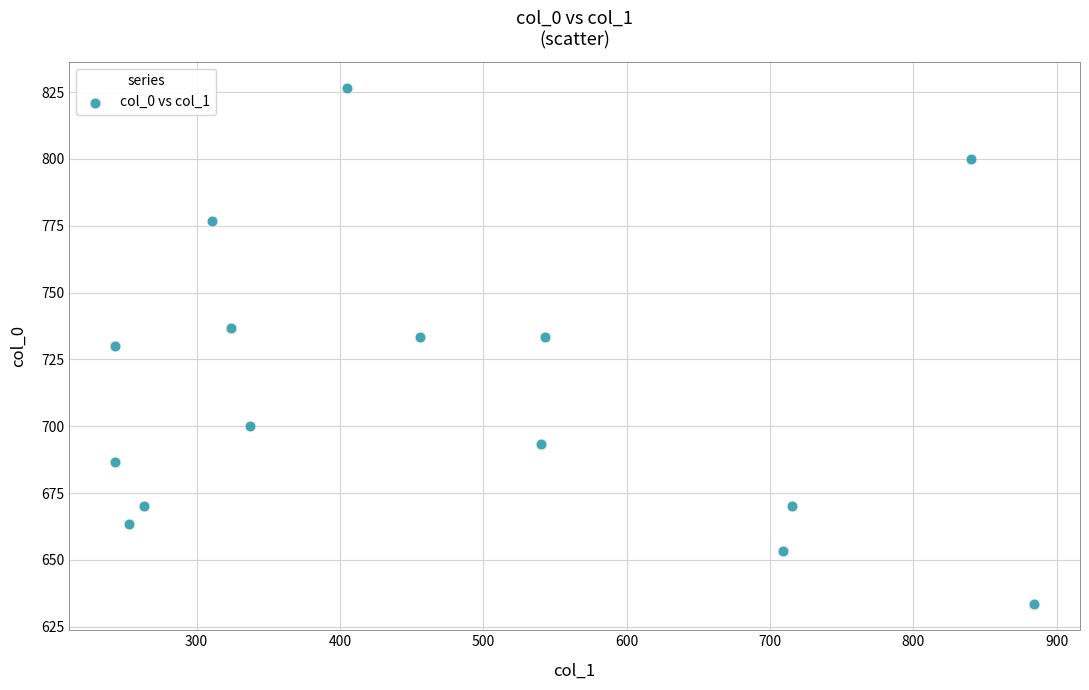

What is the range of X values (max minus min)?

641.2